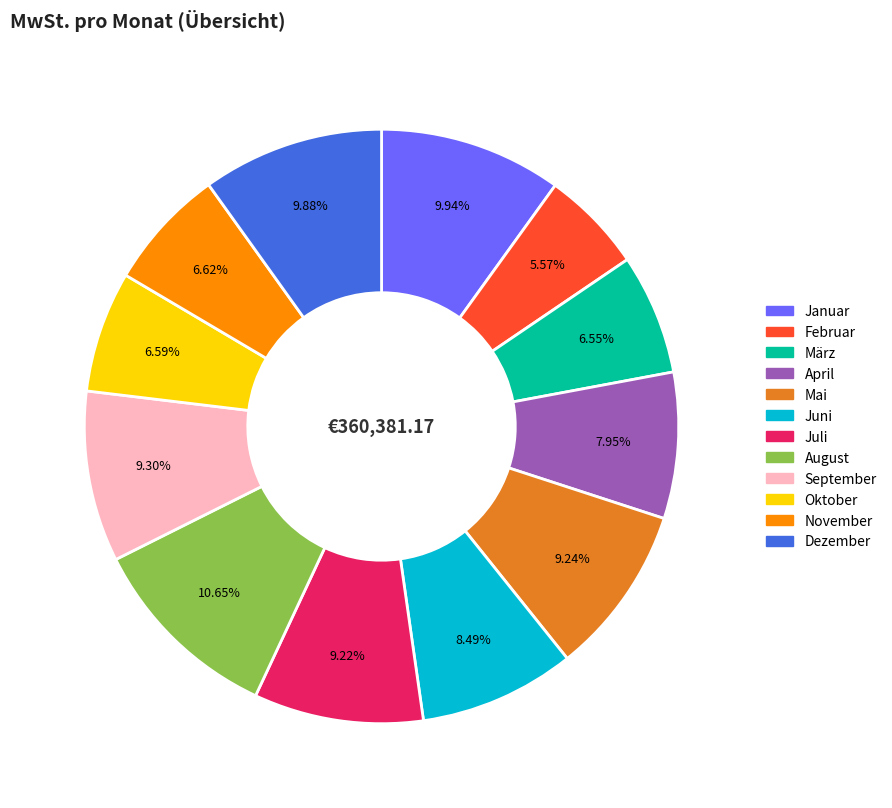

To the nearest percent, what is the combined percentage of Juni and Januar?

18%